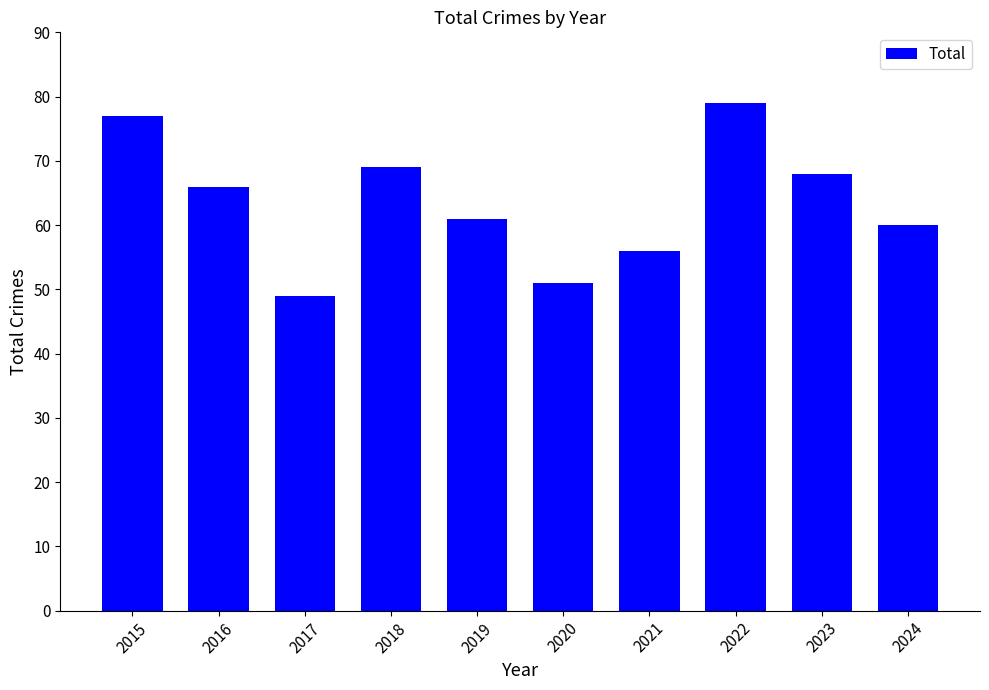

Is it true that the value at 2022 is 79?

True